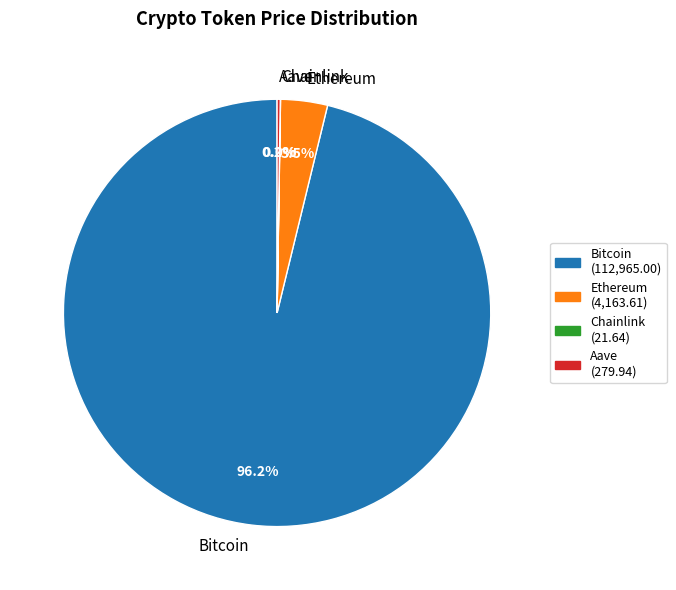

Is Bitcoin the majority of the pie?

Yes